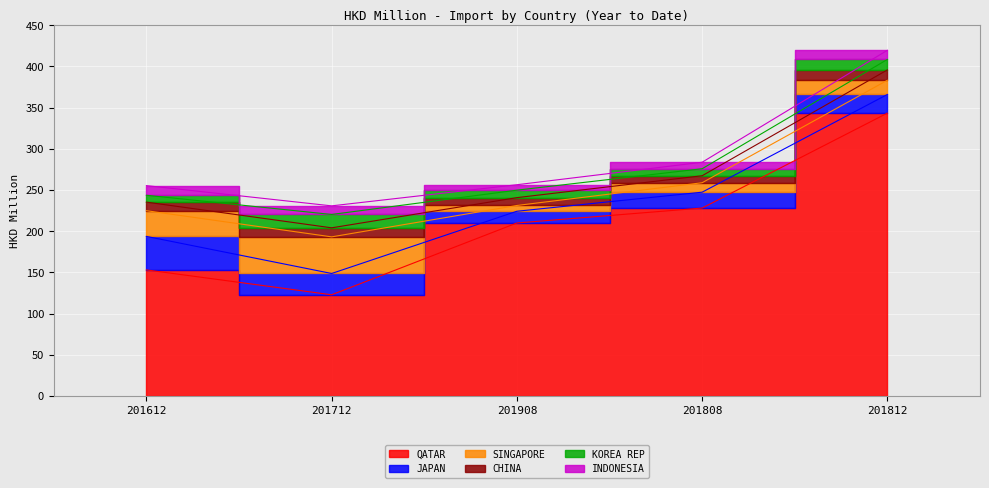

At which category is the sum across all series the highest?

201812